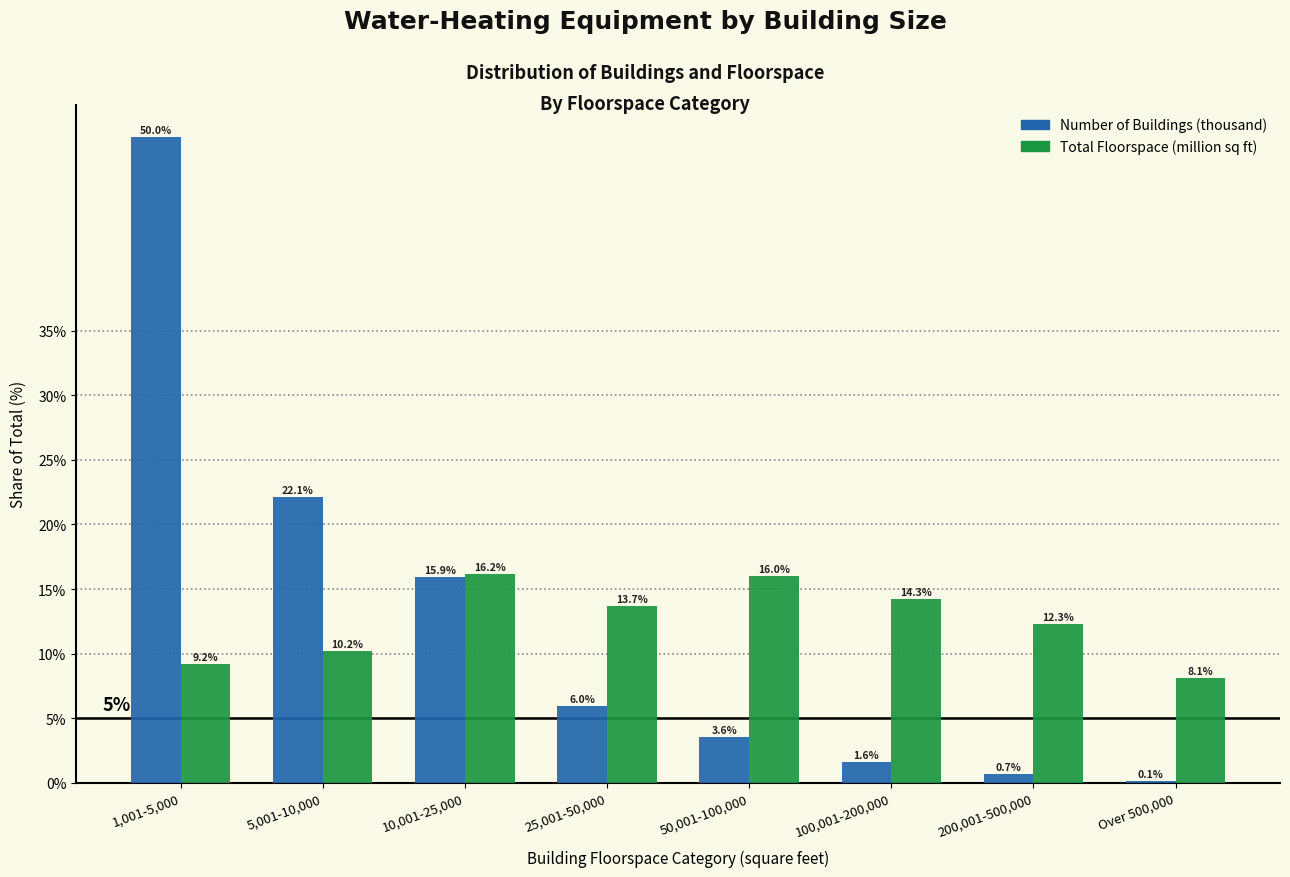

Reading left to right, transcribe all the data shown in this chart.

Number of Buildings (thousand): 1,001-5,000=50.0	5,001-10,000=22.1	10,001-25,000=15.9	25,001-50,000=6.0	50,001-100,000=3.6	100,001-200,000=1.6	200,001-500,000=0.7	Over 500,000=0.1
Total Floorspace (million sq ft): 1,001-5,000=9.2	5,001-10,000=10.2	10,001-25,000=16.2	25,001-50,000=13.7	50,001-100,000=16.0	100,001-200,000=14.3	200,001-500,000=12.3	Over 500,000=8.1